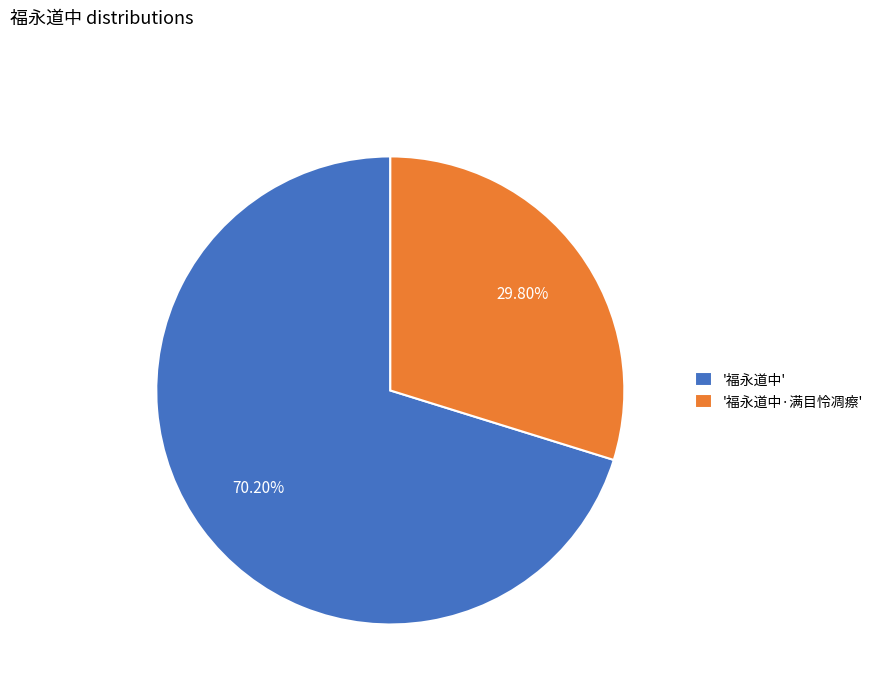

How many slices are in this pie chart?

2